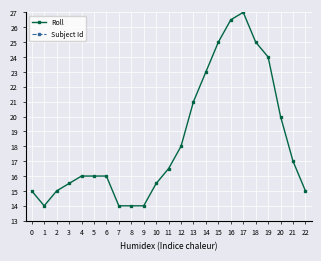

Which category has the highest value in the Roll series?

17